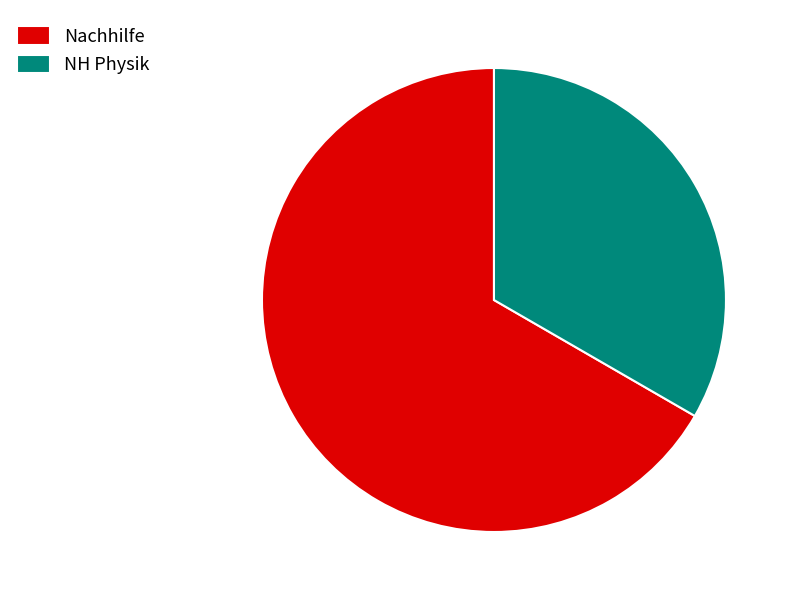

Is there any slice that represents more than half of the pie?

Yes